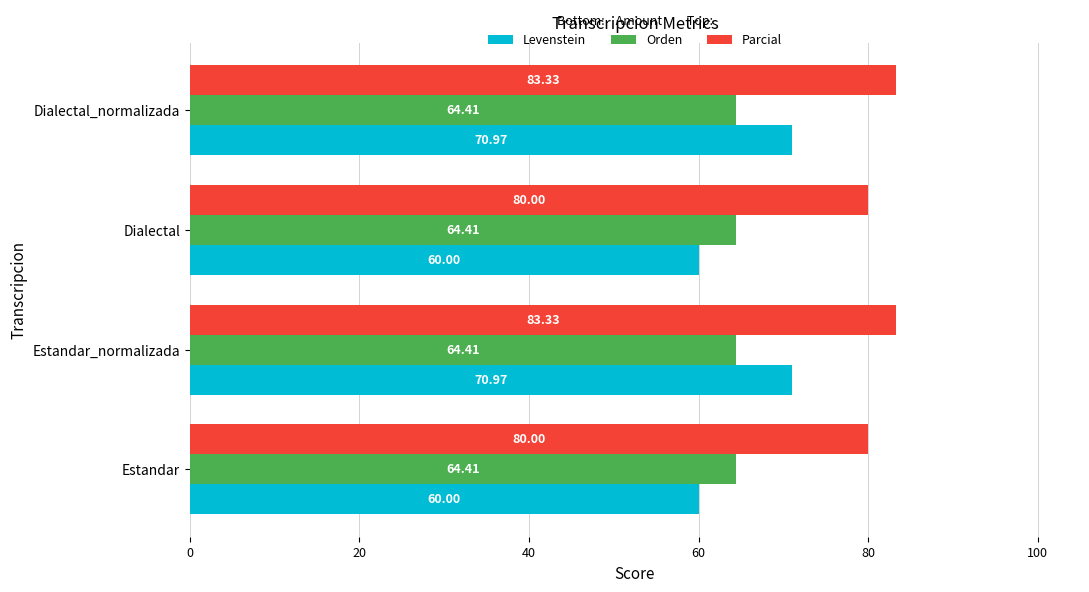

Is the value of Levenstein at Estandar_normalizada greater than the value of Orden at Estandar_normalizada?

Yes